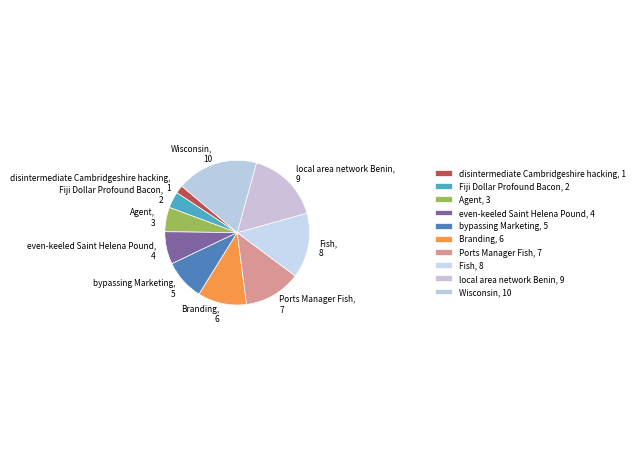

The Agent slice represents 15% of the pie. True or false?

False